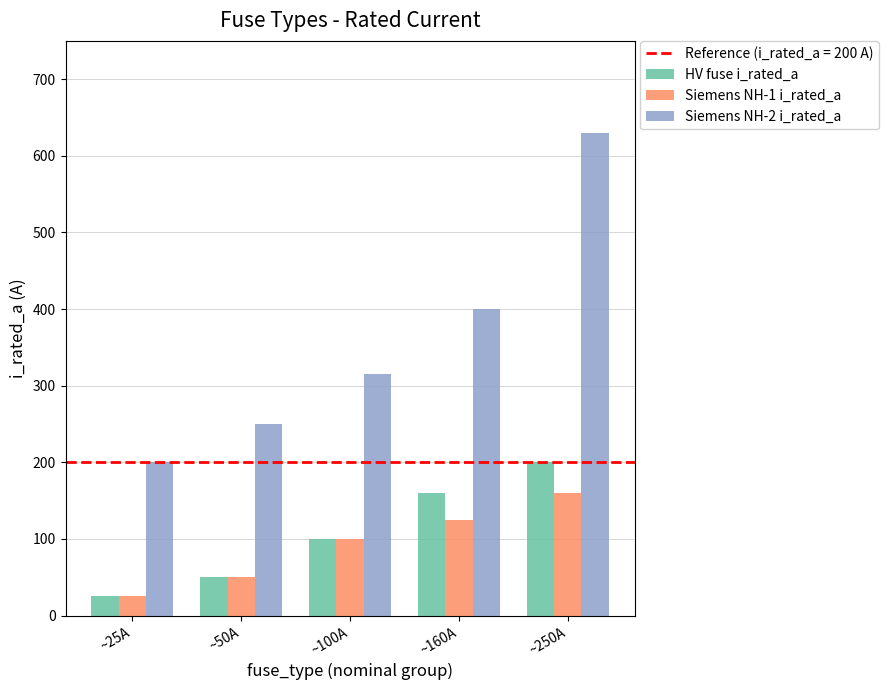

Rank the series at ~160A from highest to lowest value.

Siemens NH-2 i_rated_a, HV fuse i_rated_a, Siemens NH-1 i_rated_a